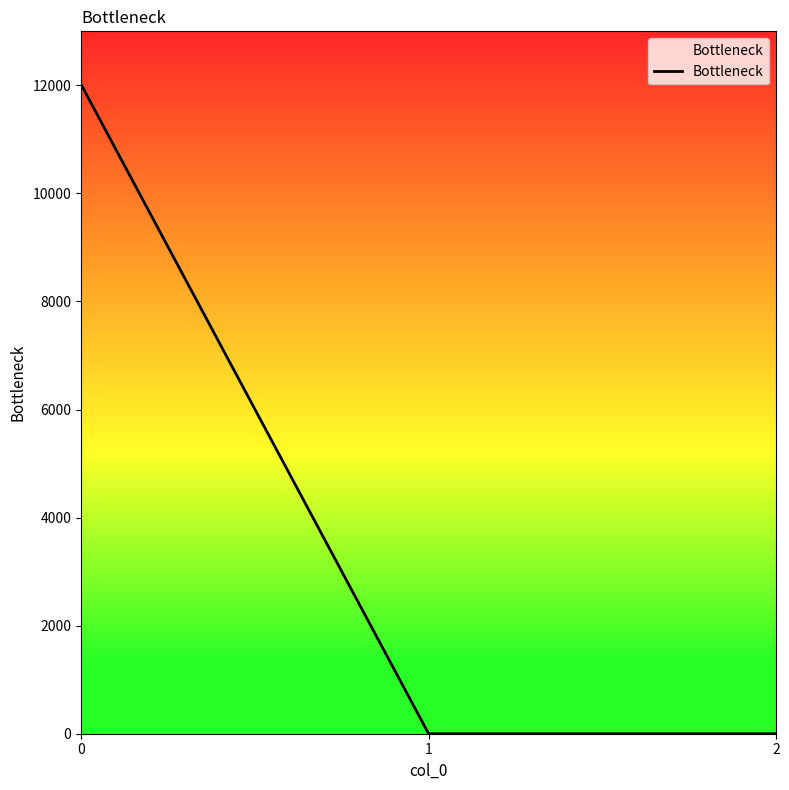

The value at 2 is 0.0. True or false?

True